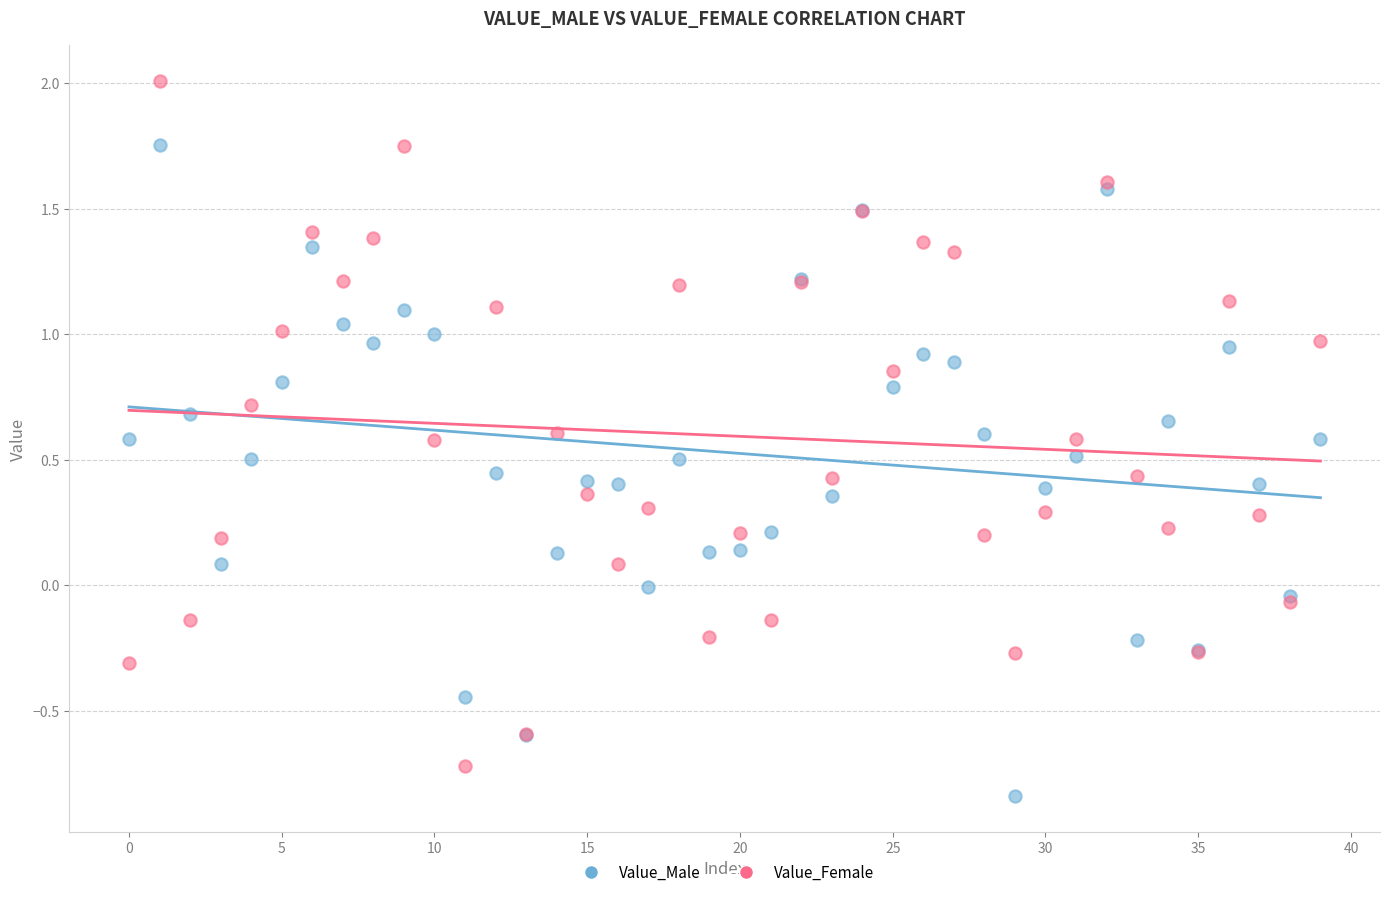

Which series reaches the maximum Y coordinate?

Value_Female